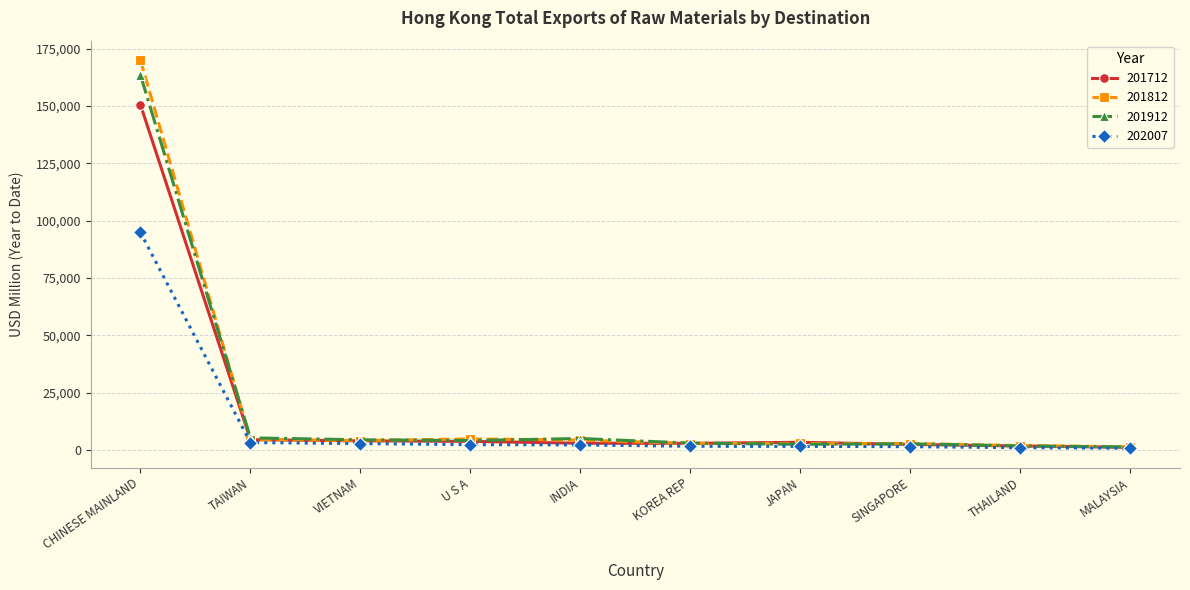

Which series has the widest spread of values?

201812